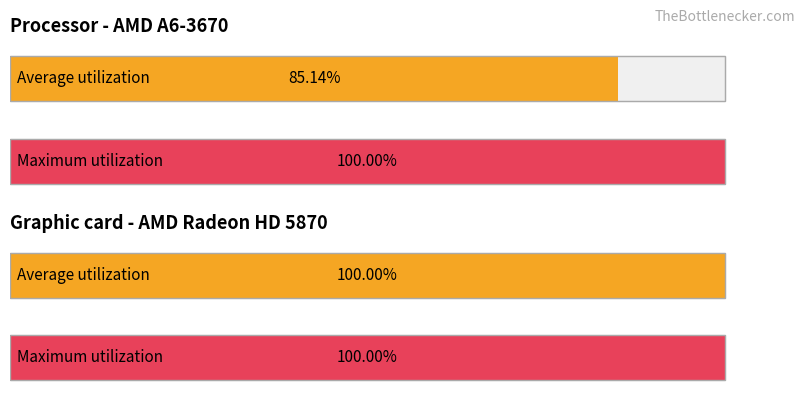

List the series in order of their peak value, lowest first.

Average utilization, Maximum utilization